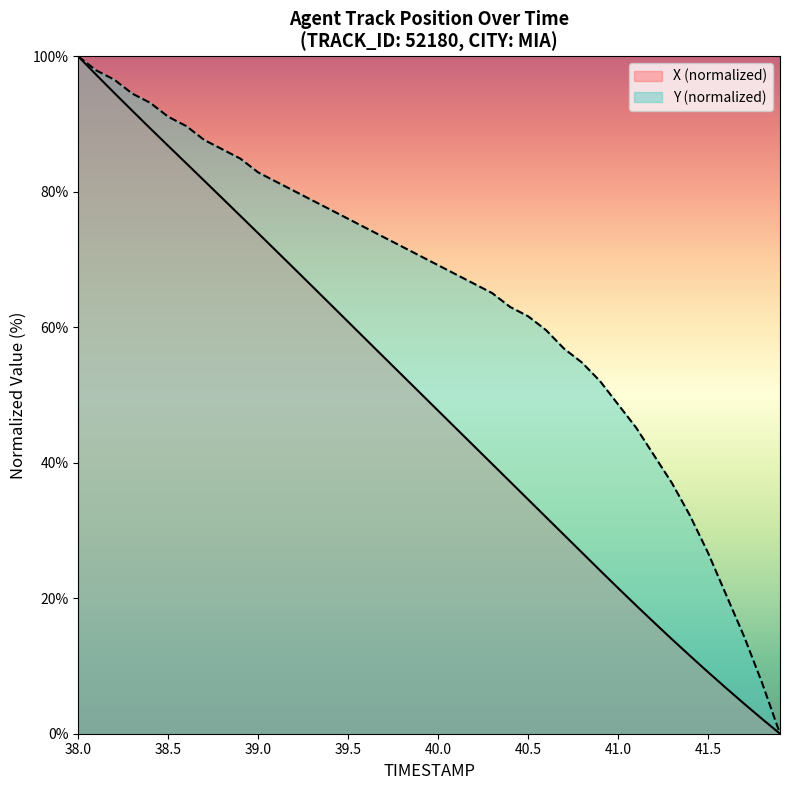

How many positive values does the X series have?

39